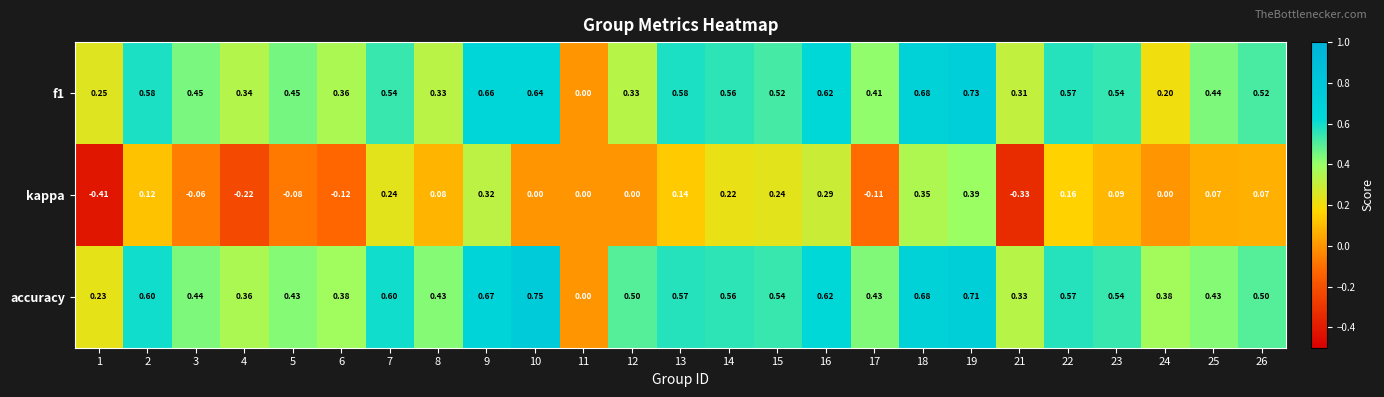

Between 9 and 26, which series saw the biggest shift?

kappa